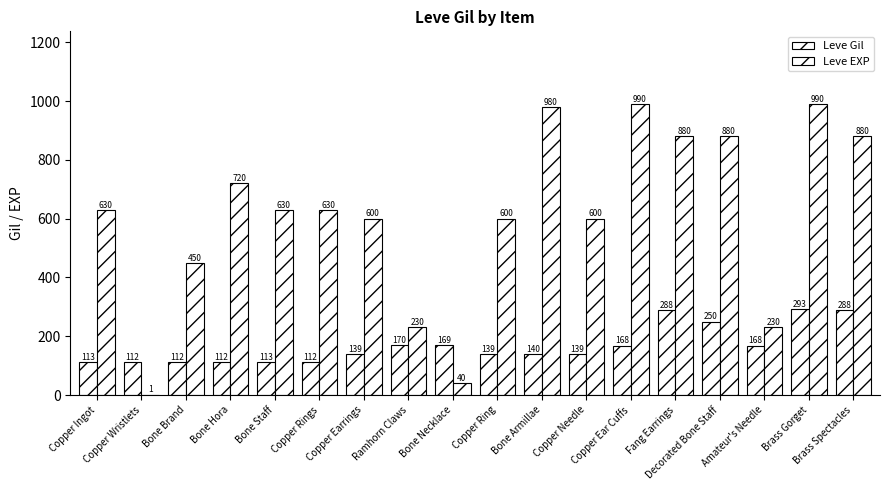

What is the spread (max minus min) of values at Copper Earrings?

461